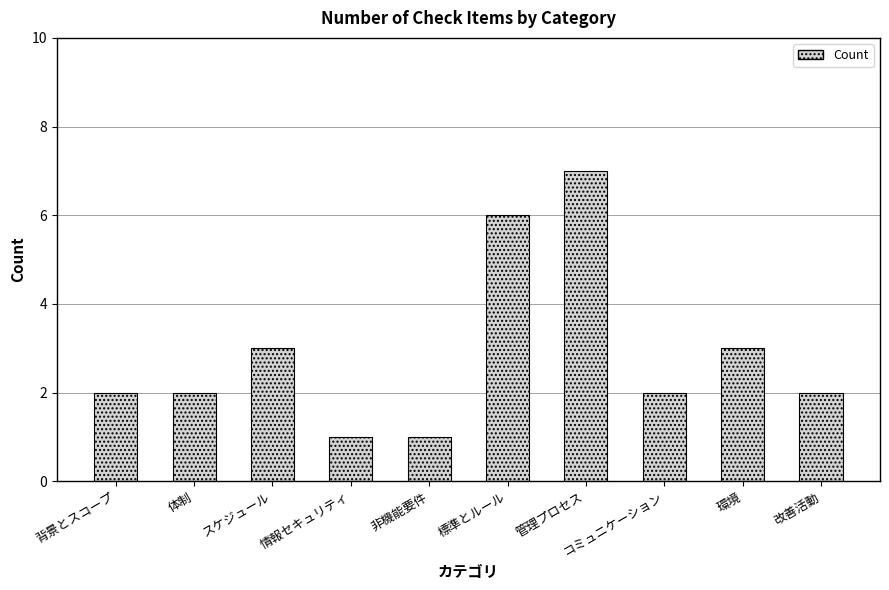

What is the minimum value shown in the chart?

1